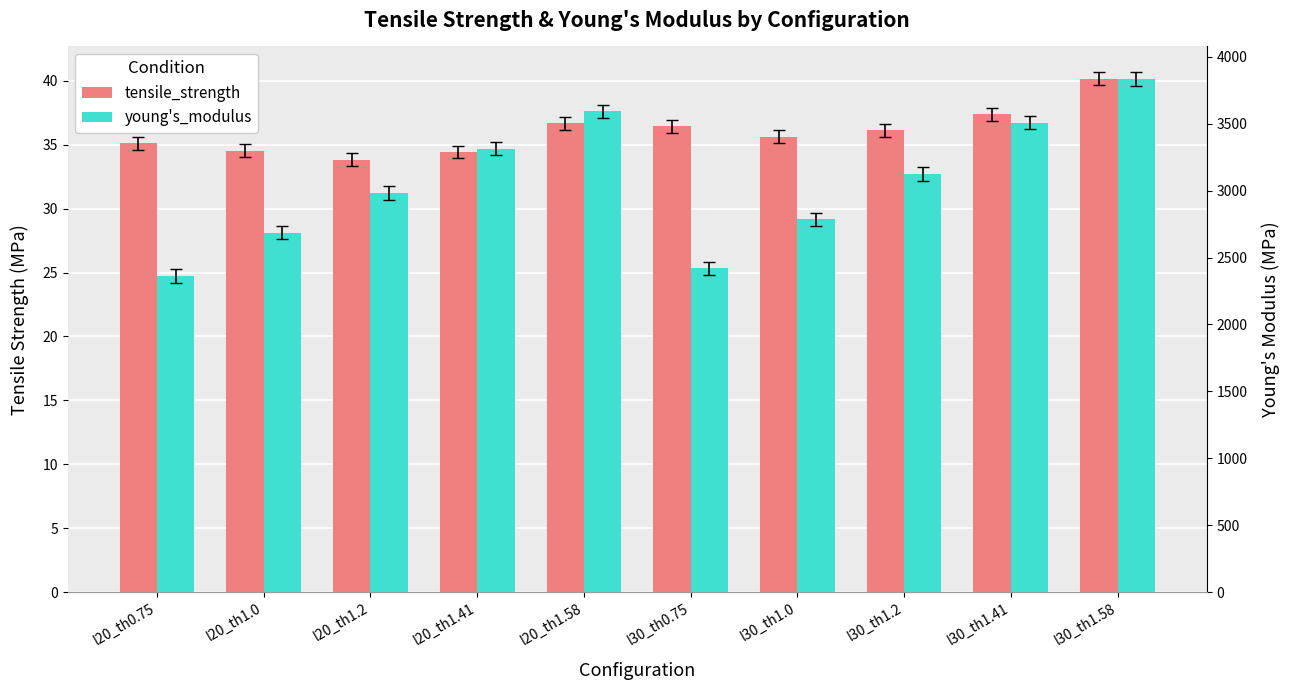

How many series are shown in this chart?

2